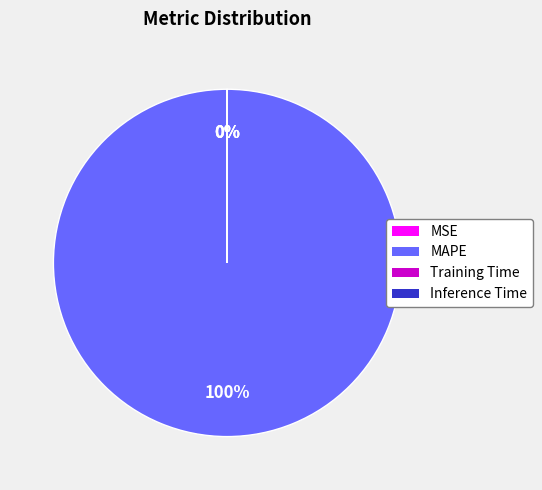

Count the number of slices in the pie.

4